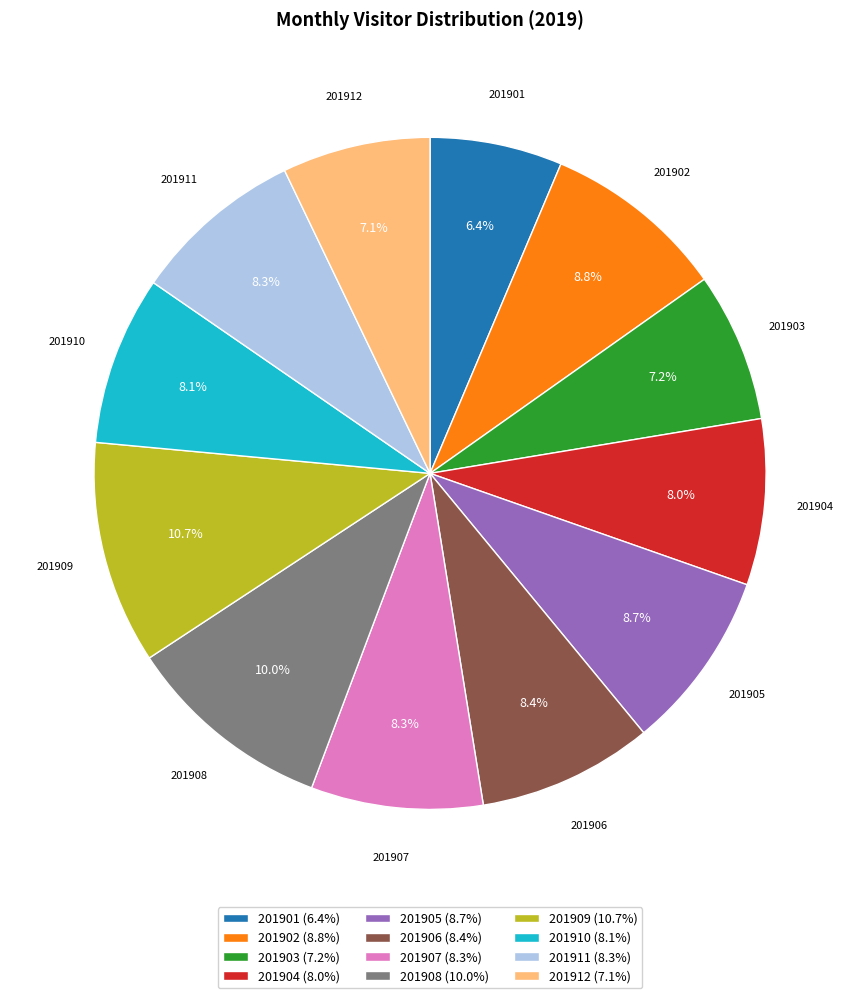

Between 201907 (8.3%) and 201909 (10.7%), which is larger?

201909 (10.7%)